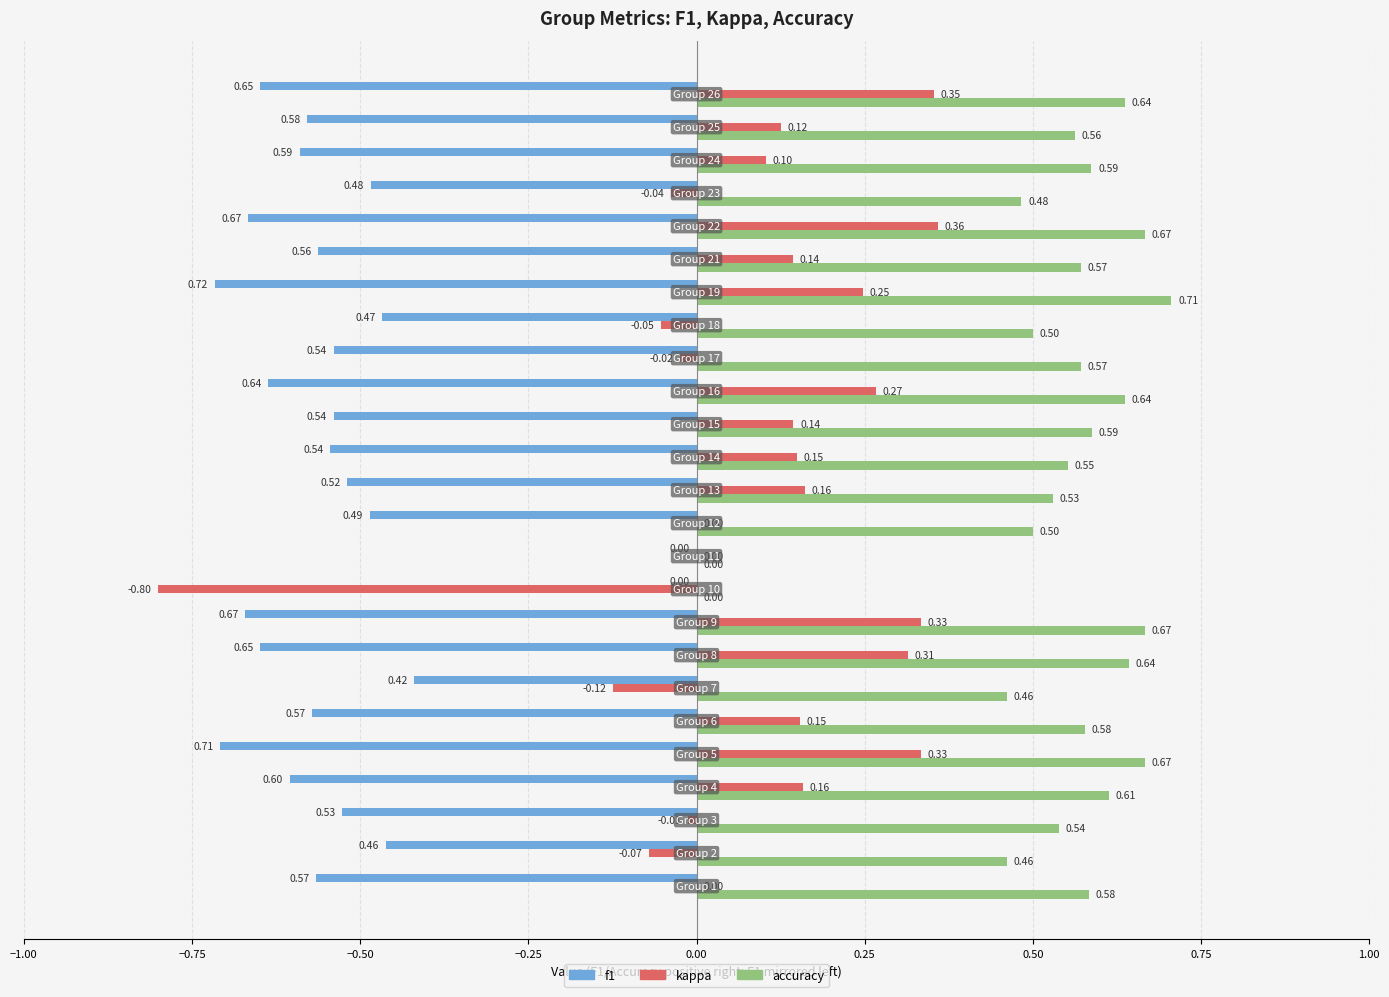

Which series has the largest total across all categories?

accuracy